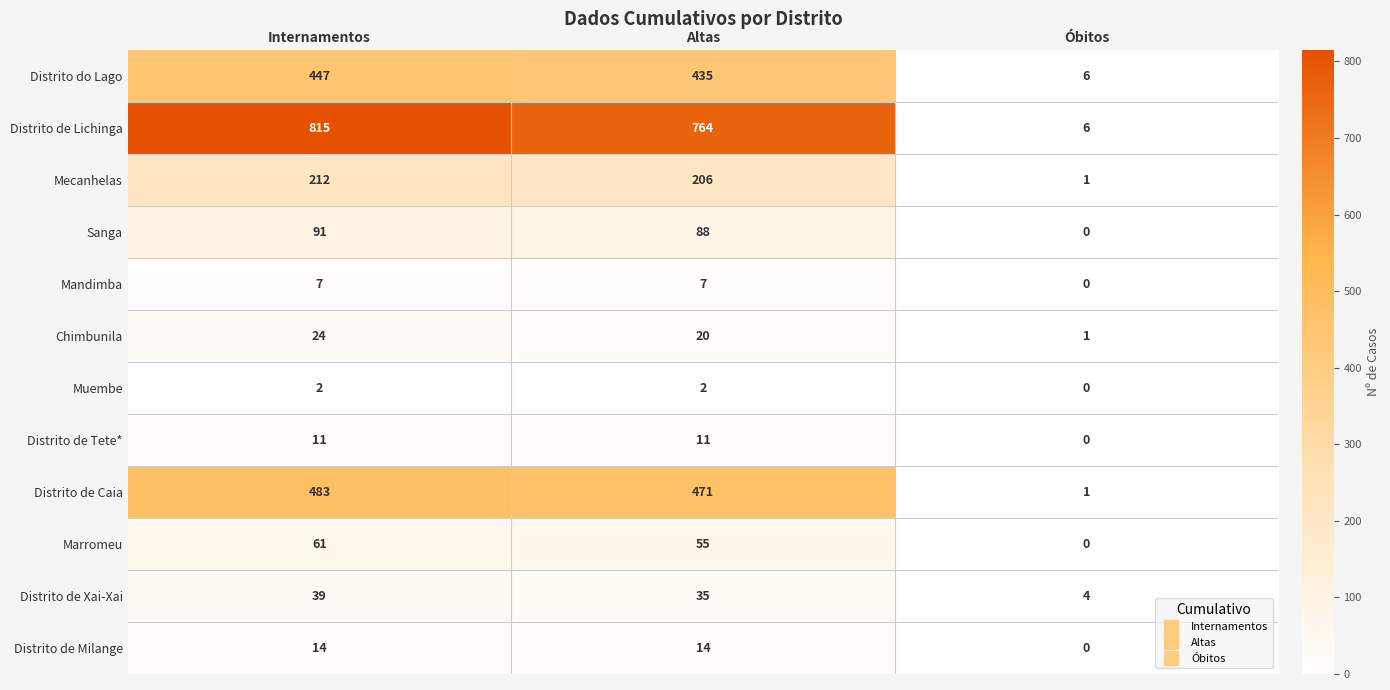

At Altas, list the series in order from largest to smallest.

Distrito de Lichinga, Distrito de Caia, Distrito do Lago, Mecanhelas, Sanga, Marromeu, Distrito de Xai-Xai, Chimbunila, Distrito de Milange, Distrito de Tete*, Mandimba, Muembe